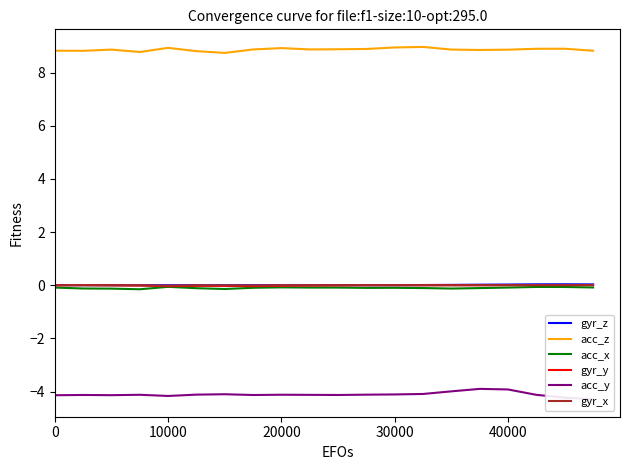

How many interior local peaks does the acc_x series have?

4